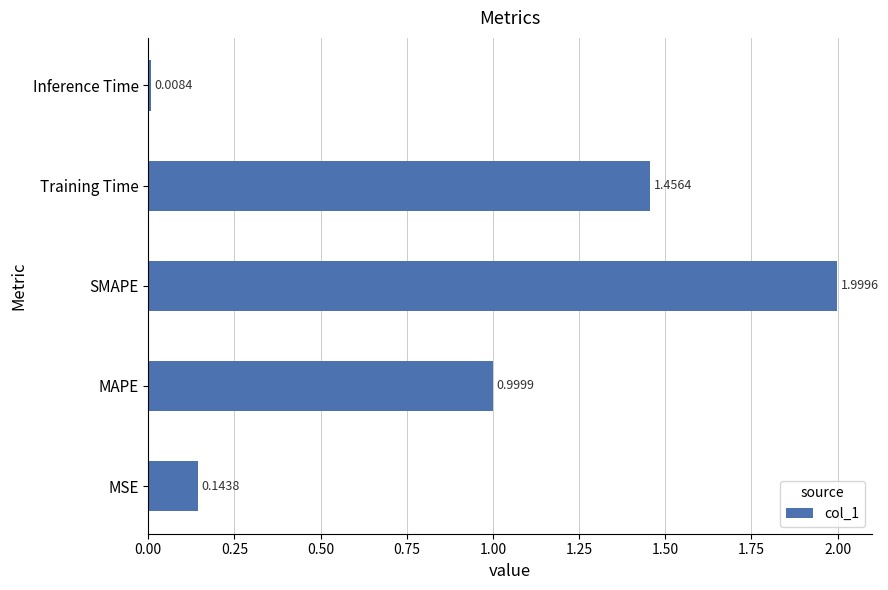

What is the difference between the maximum and minimum values?

2.0